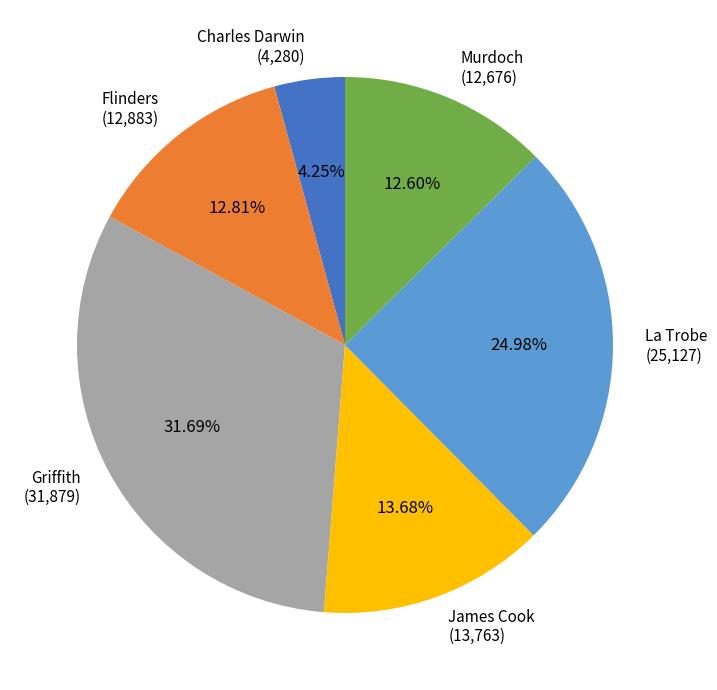

To the nearest percent, what is the difference between the largest and smallest slice percentages?

27%